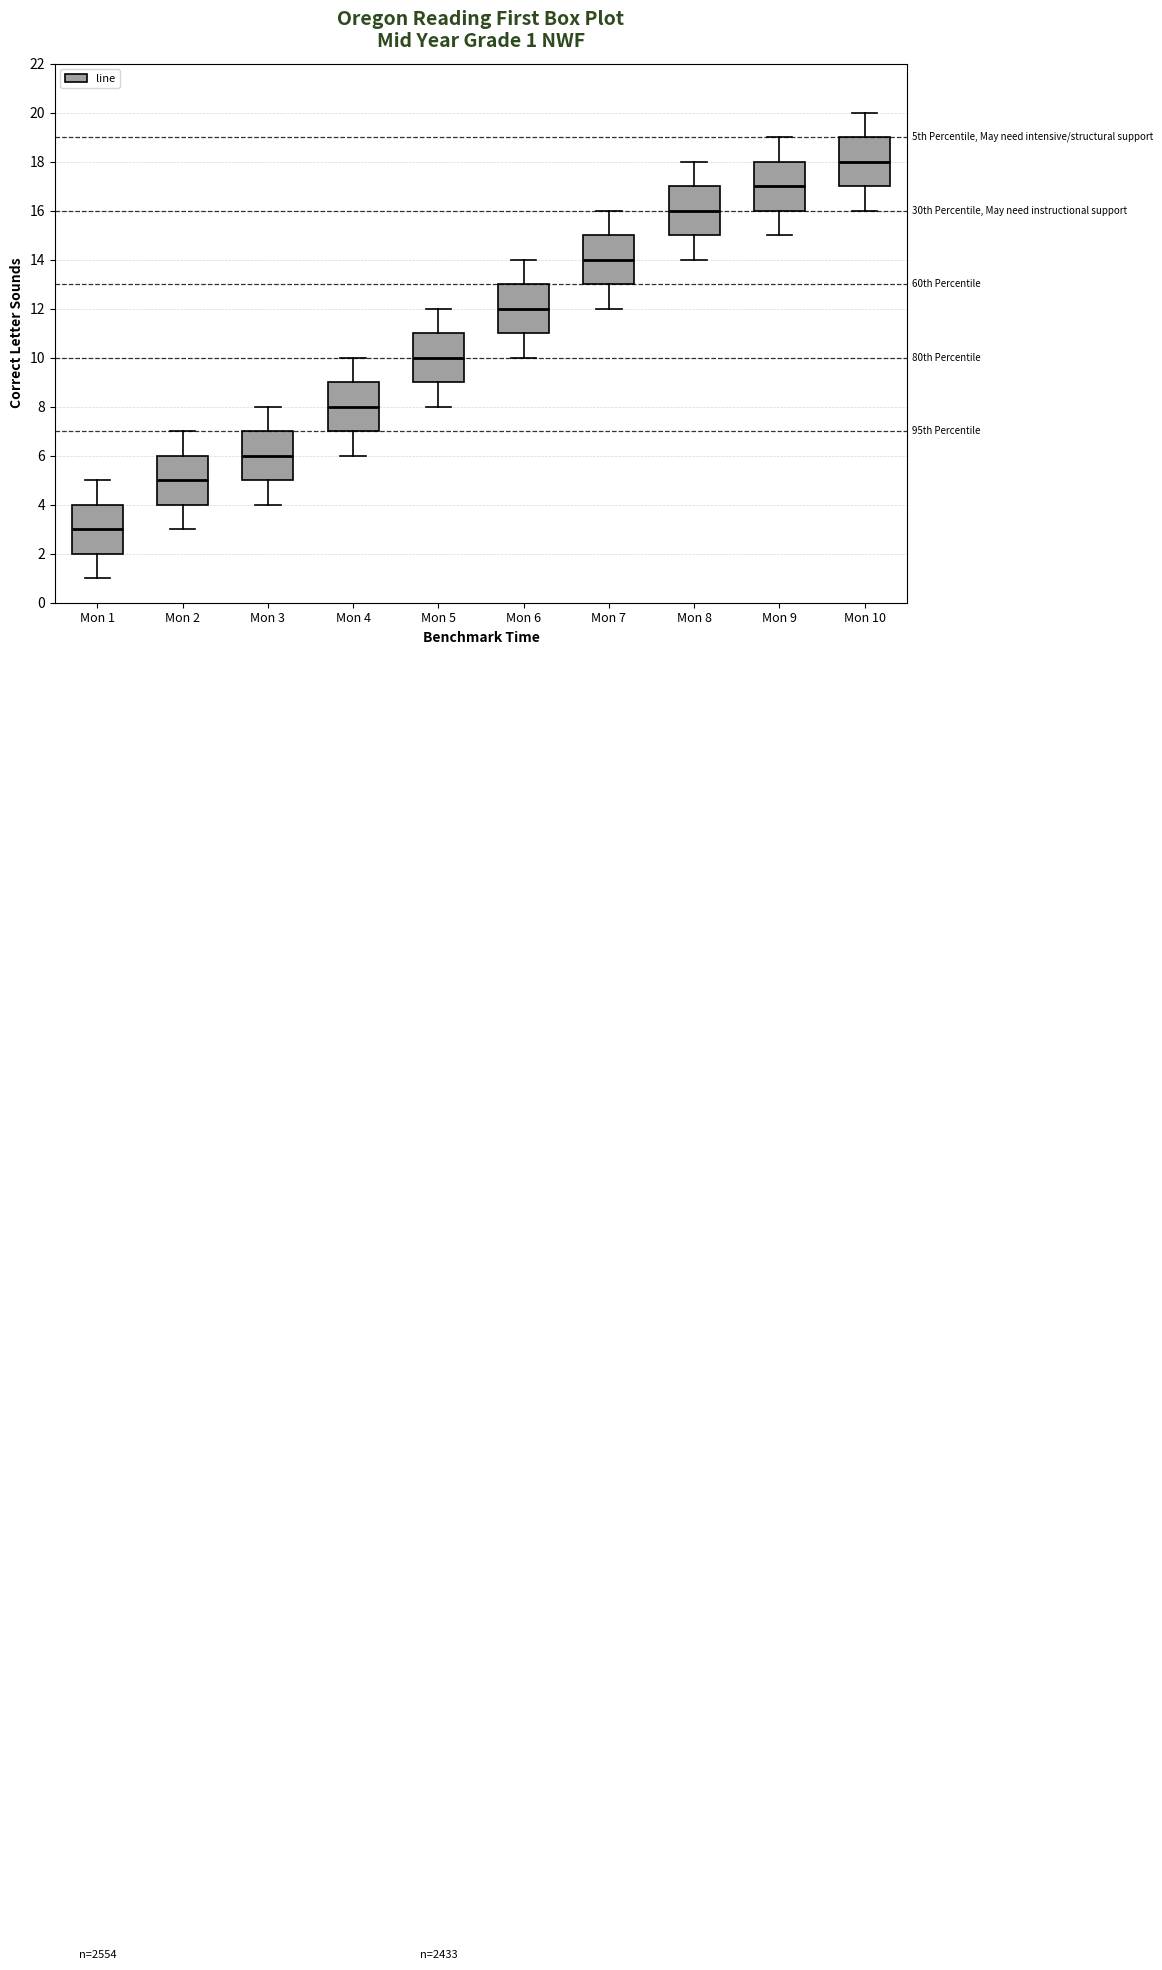

Which box has the lowest median line?

Mon 1